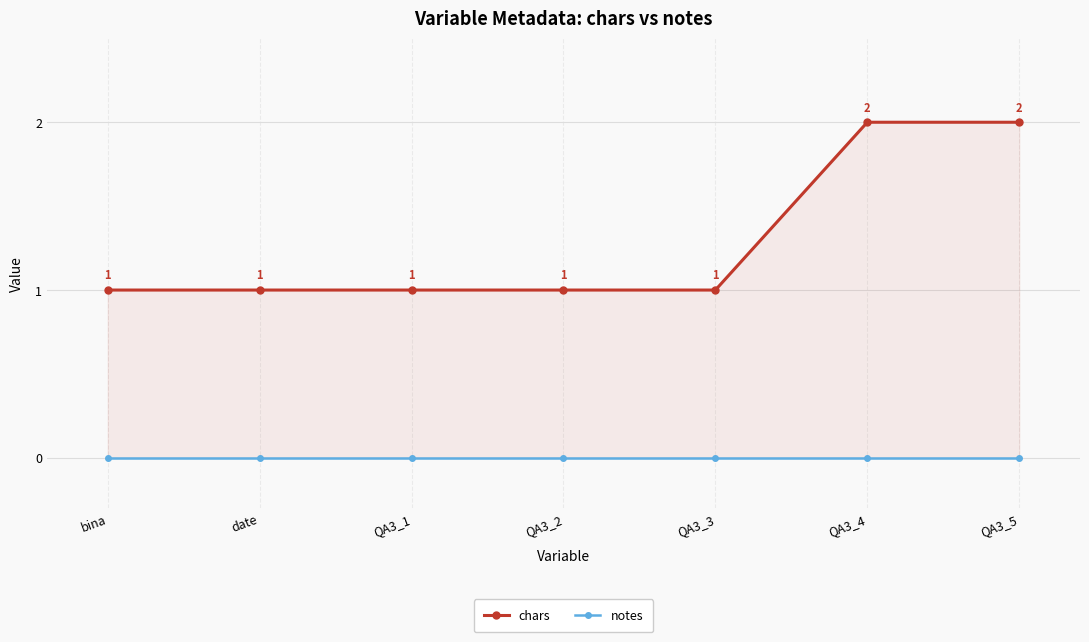

Which series has the widest spread of values?

chars